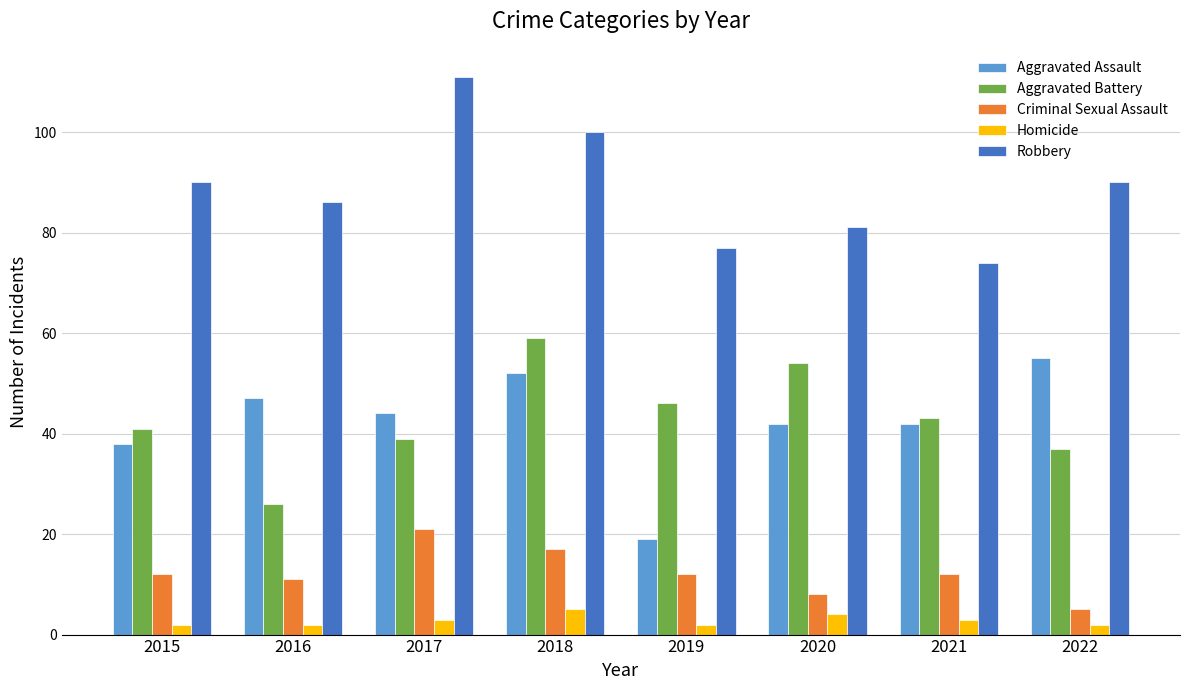

True or false: Aggravated Assault has a value of 33 at 2022.

False